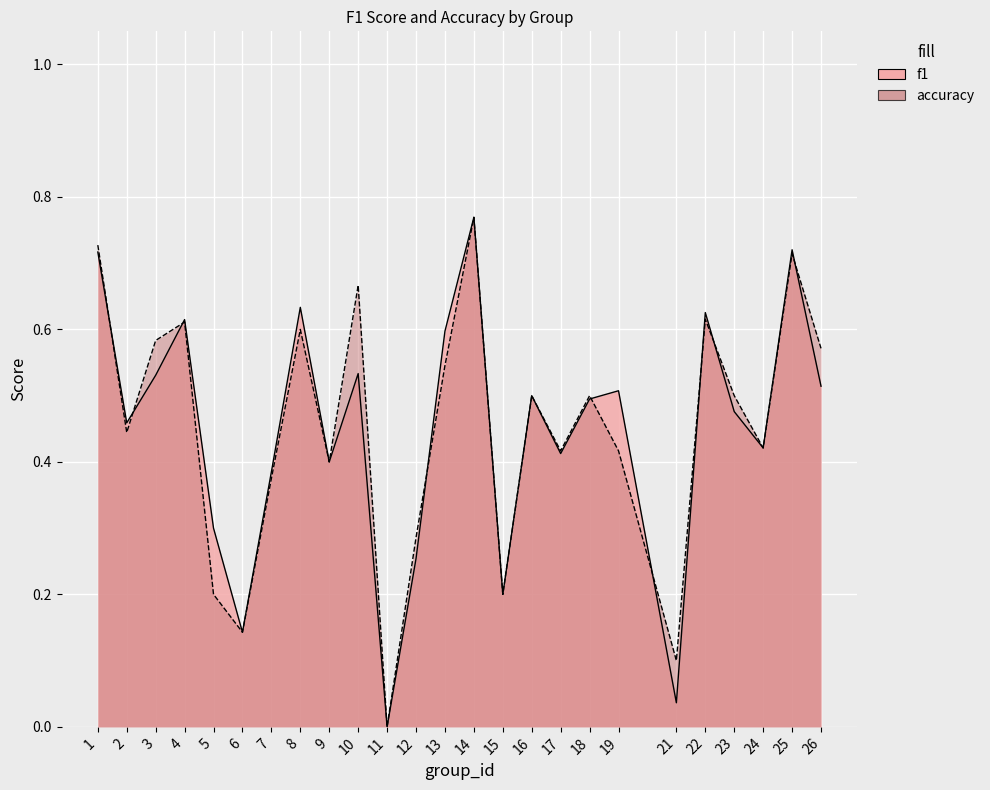

At how many categories does at least one series exceed 0?

24